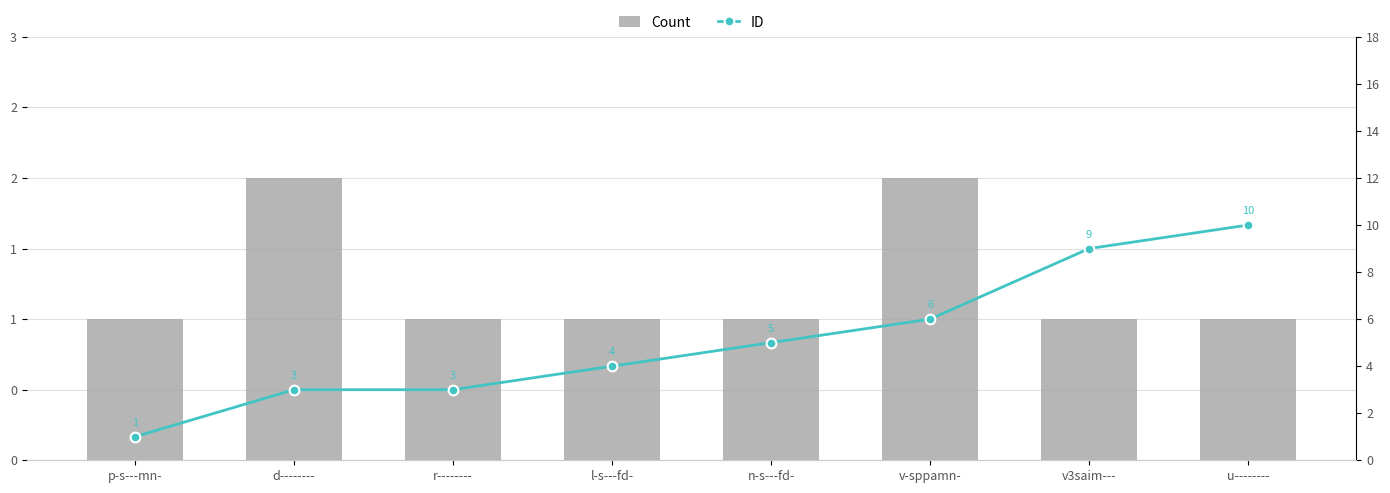

Between p-s---mn- and v3saim---, which is larger?

p-s---mn-